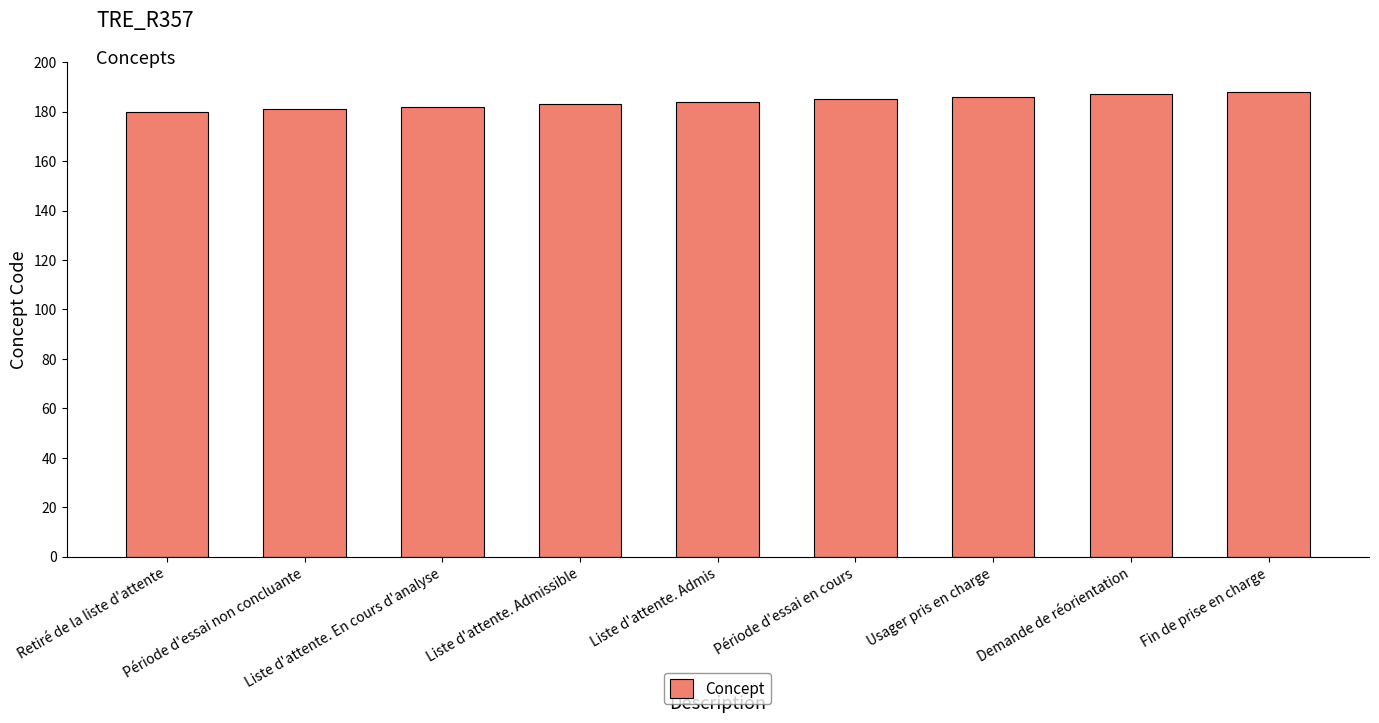

Count the values in the range 182 to 186.

5